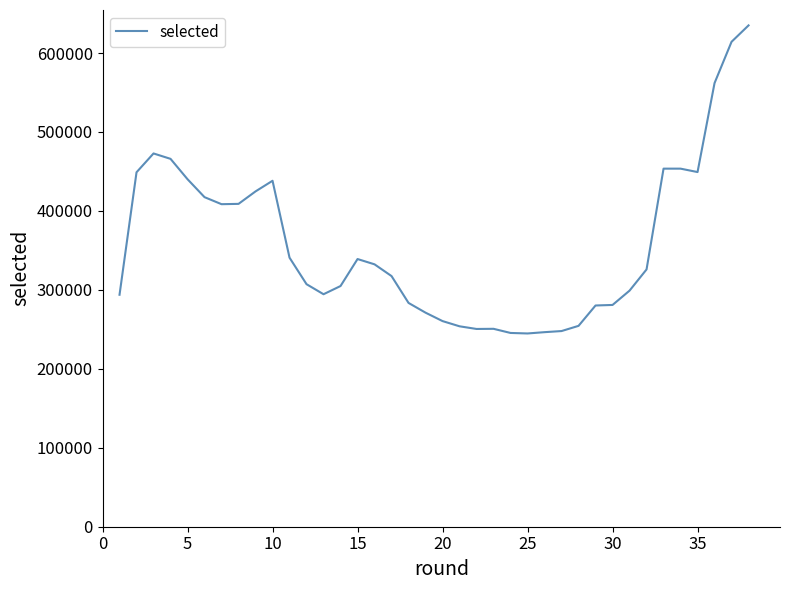

What is the maximum value shown in the chart?

635023